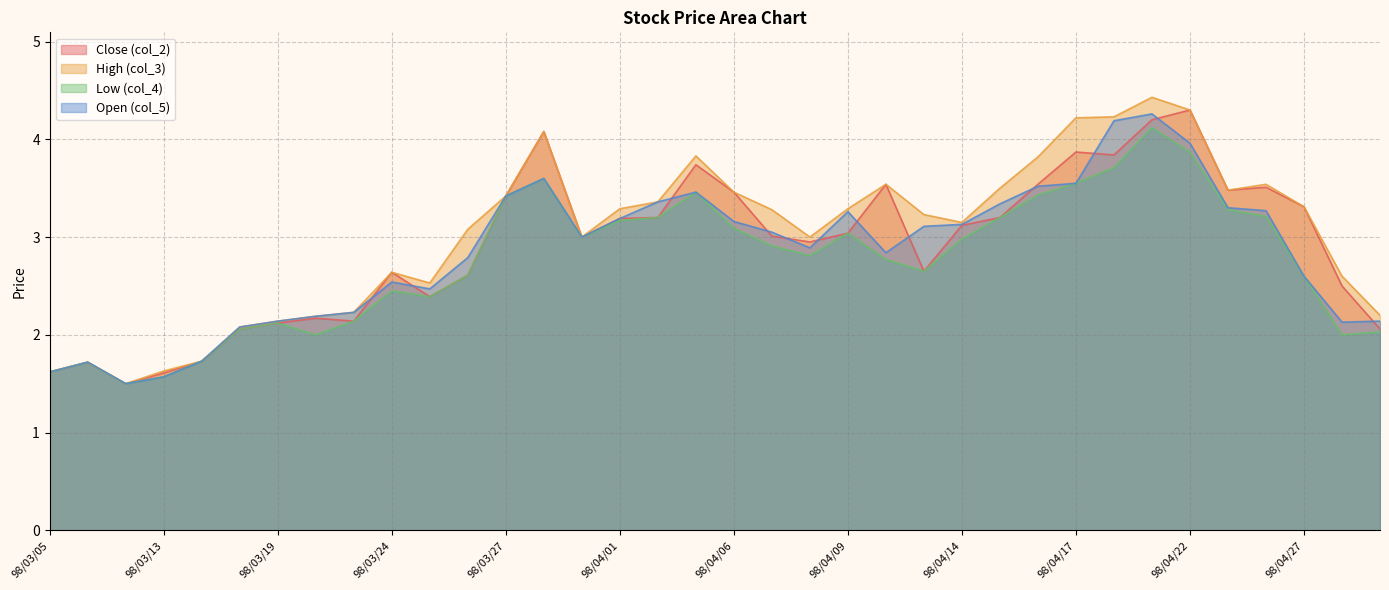

At which label does Open (col_5) first exceed 3?

98/03/27